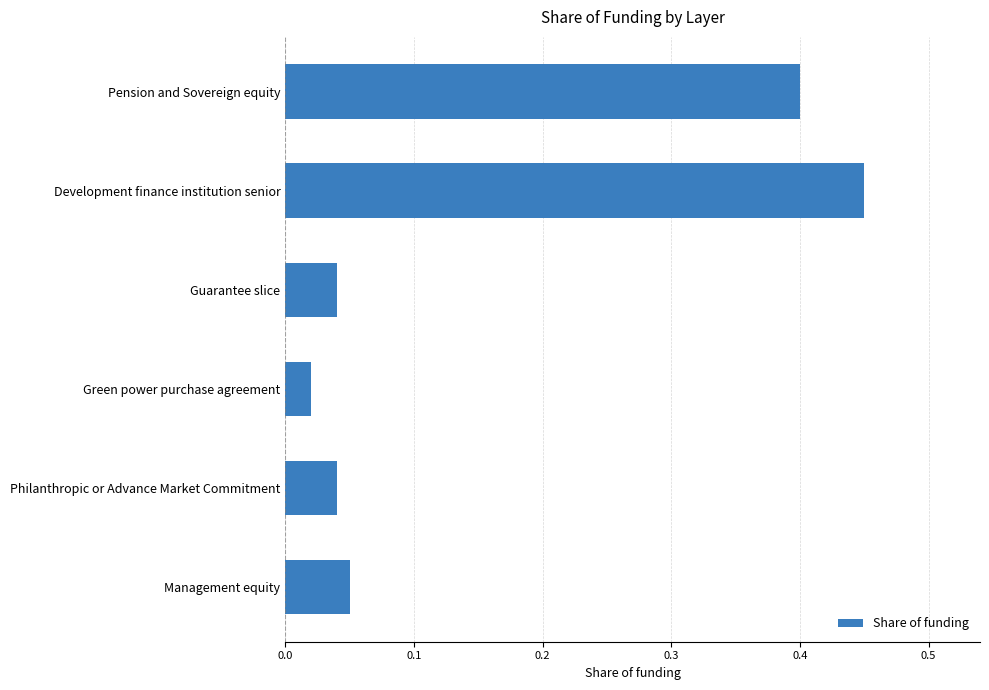

What is the sum of all values?

1.0